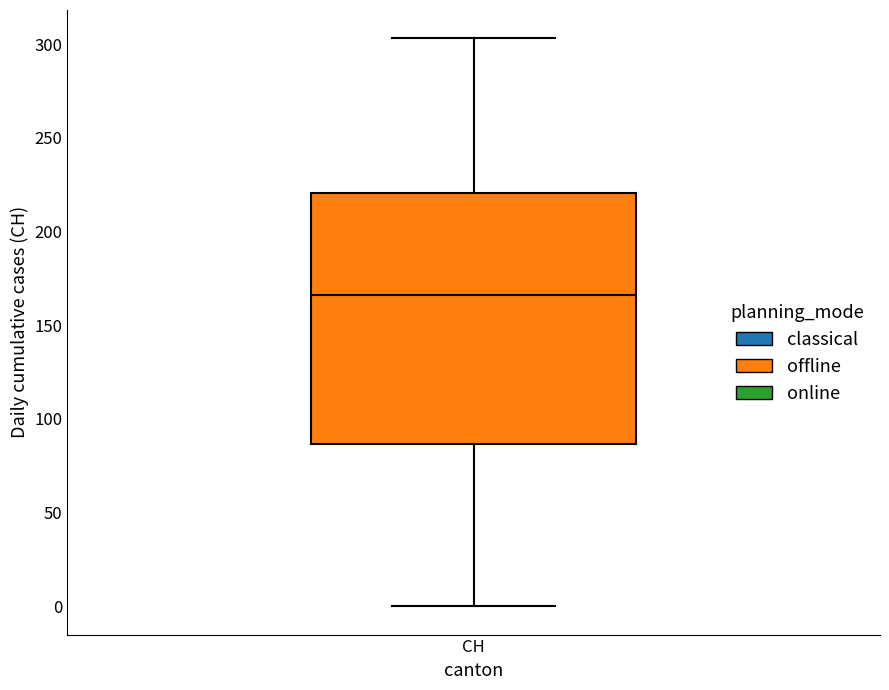

Transcribe this box plot: give where the median line is, the range the box spans, and where the two whiskers end, as read against the y-axis. The values are not printed on the chart, so give them approximately, as read against the axis.

median 165, box 85 to 220, whiskers 0 to 305